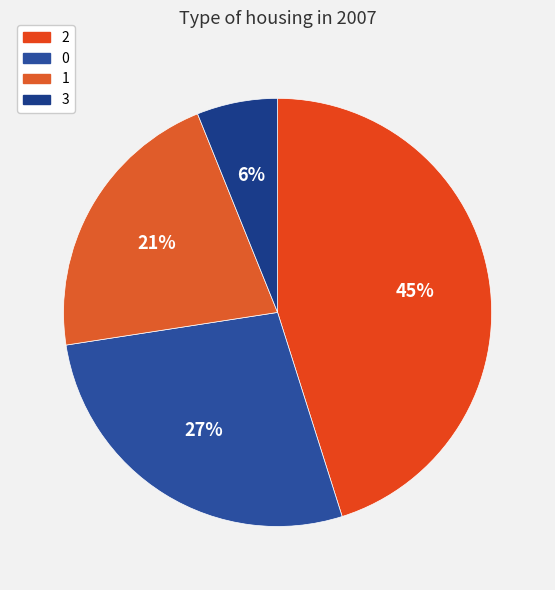

To the nearest percent, what is the difference between the 0 and 3 slice percentages?

21%